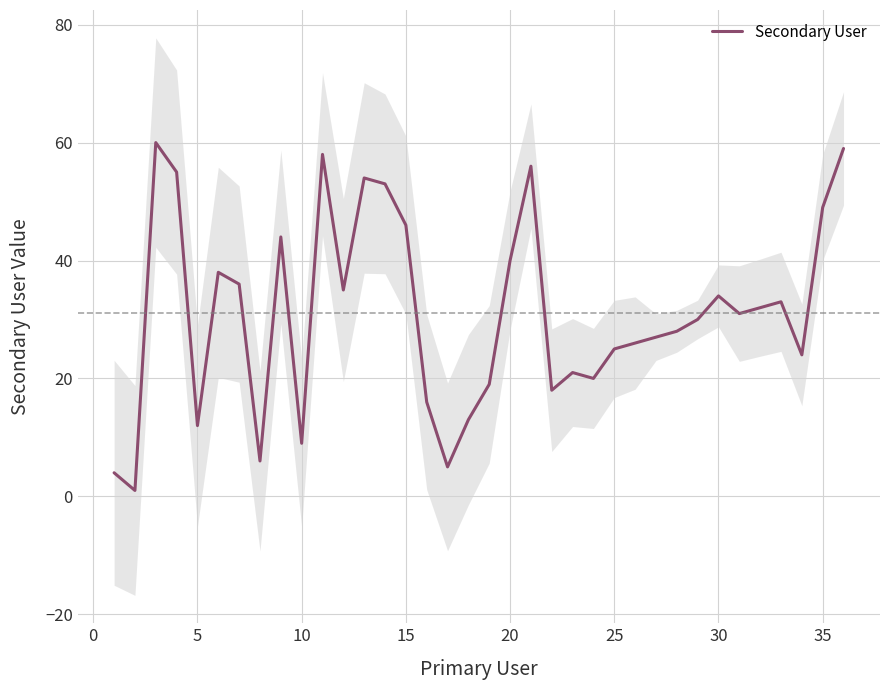

Is it true that Secondary User equals 21 at 5?

False